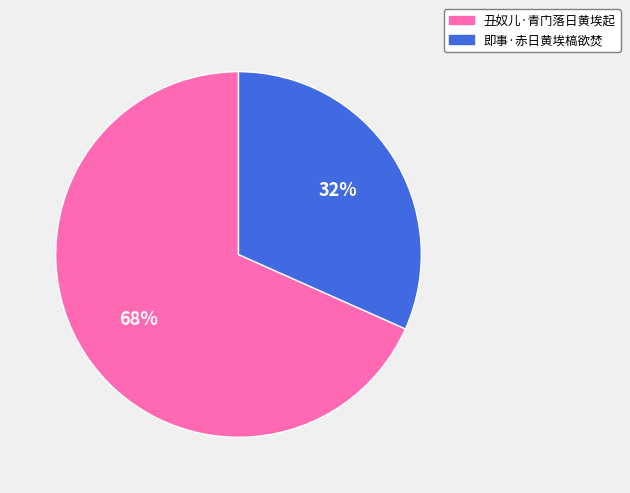

Is there a majority slice in this chart?

Yes